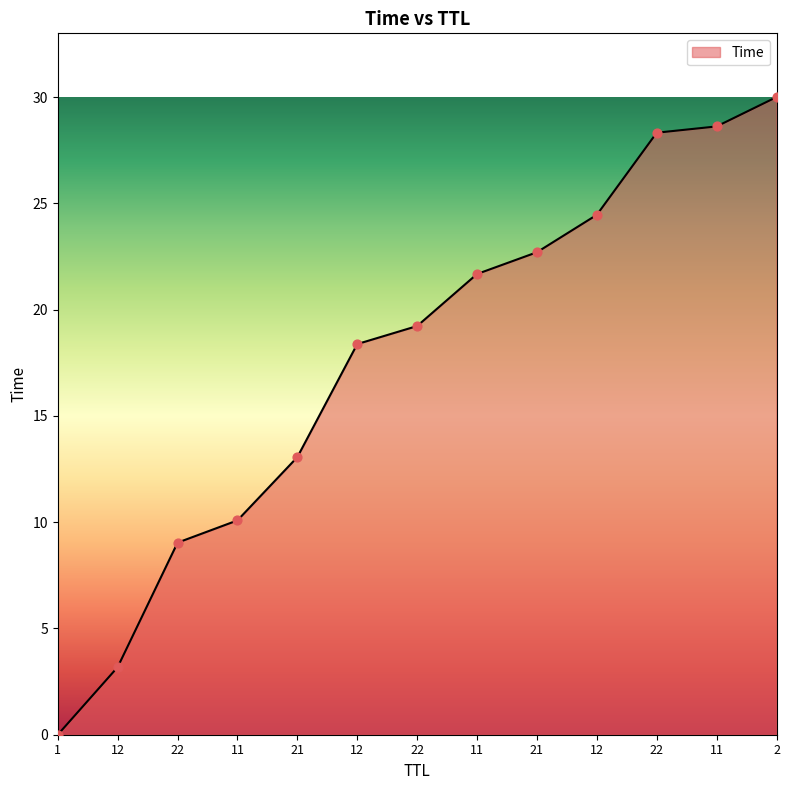

Between 12 and 12, which is larger?

12